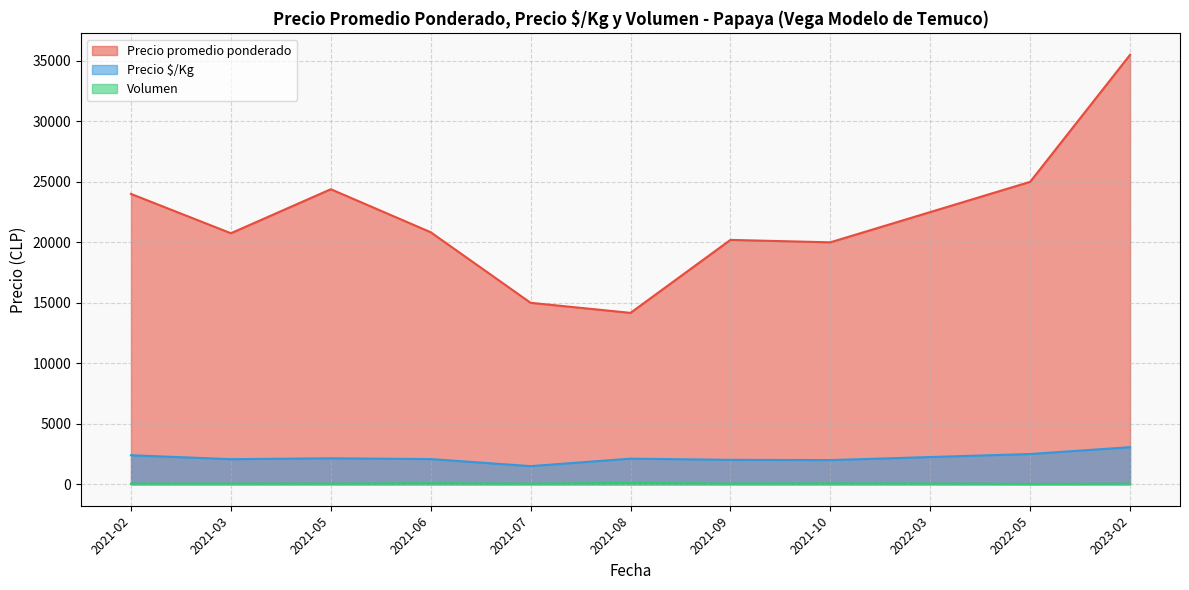

What is the average value of the Volumen series?

61